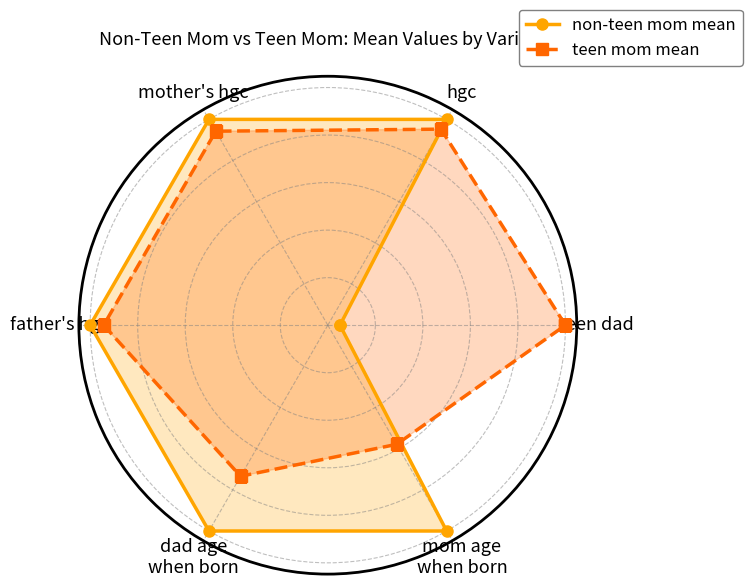

What is the minimum value shown in the chart?

0.1